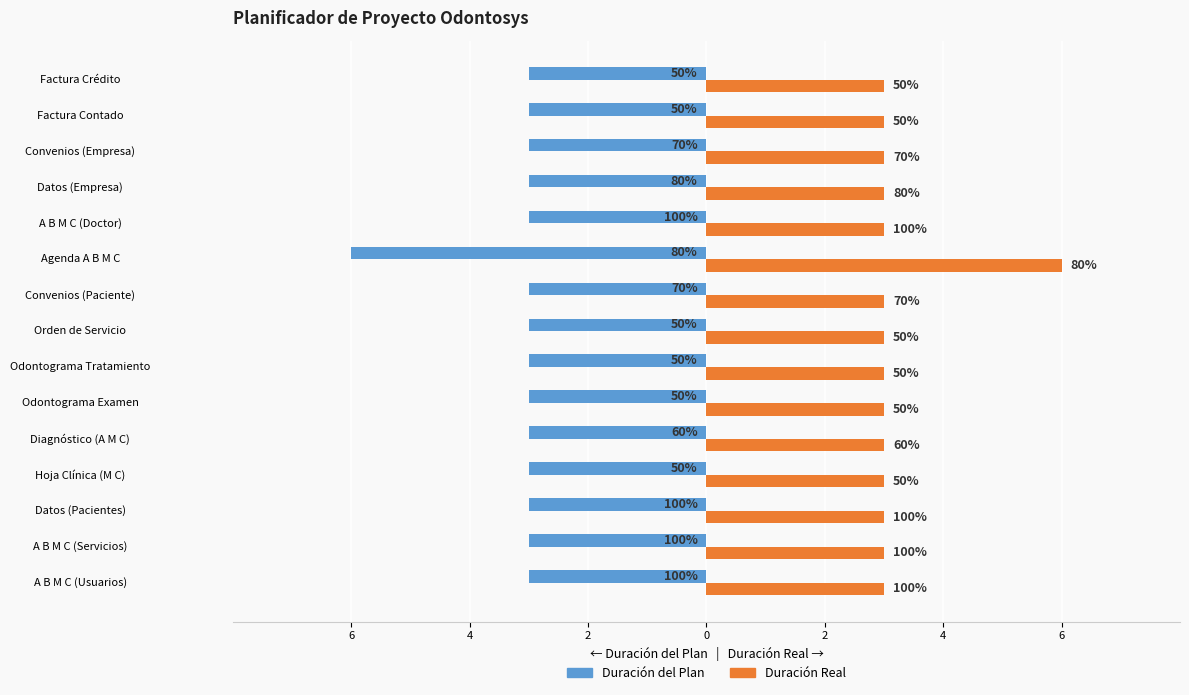

Rank the series by their average value, from highest to lowest.

Duración Real, Duración del Plan